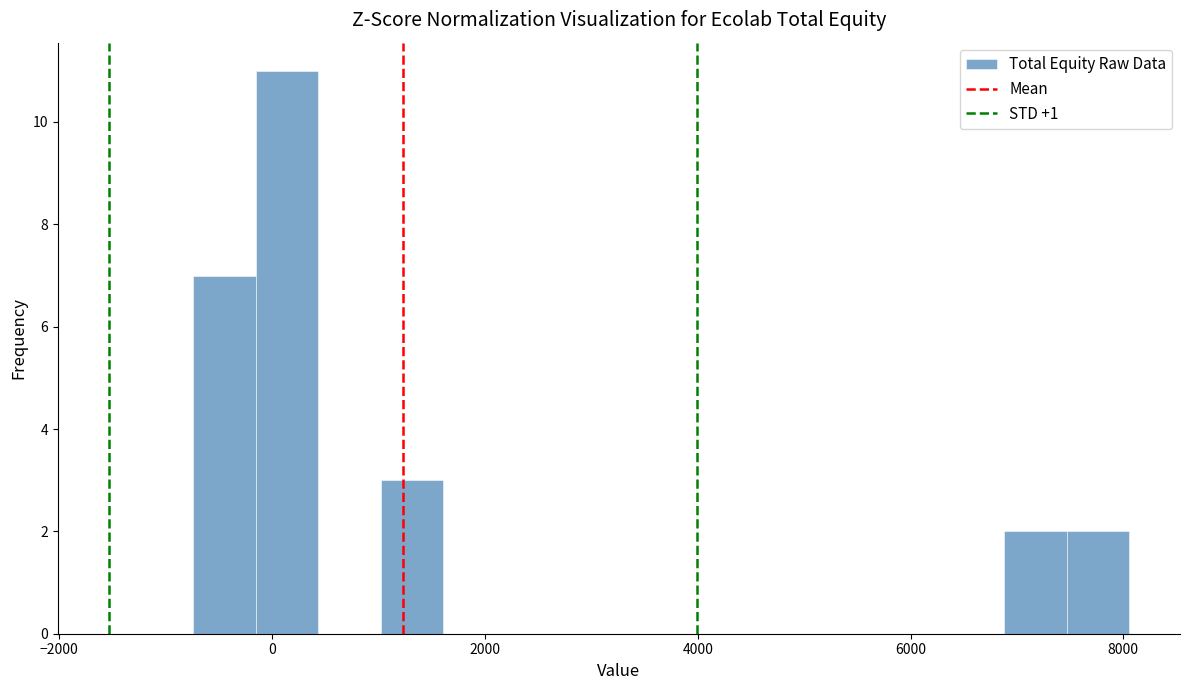

Around what value on the x-axis is the tallest bar? Give the approximate position of its centre, as read against the axis.

200